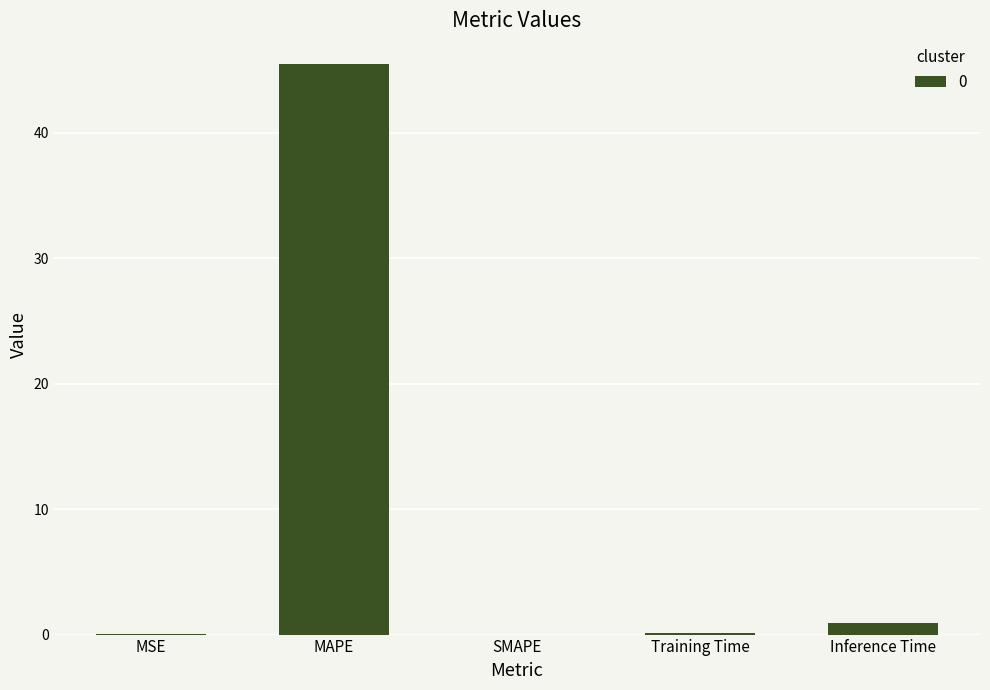

The value at SMAPE is -16.5. True or false?

False